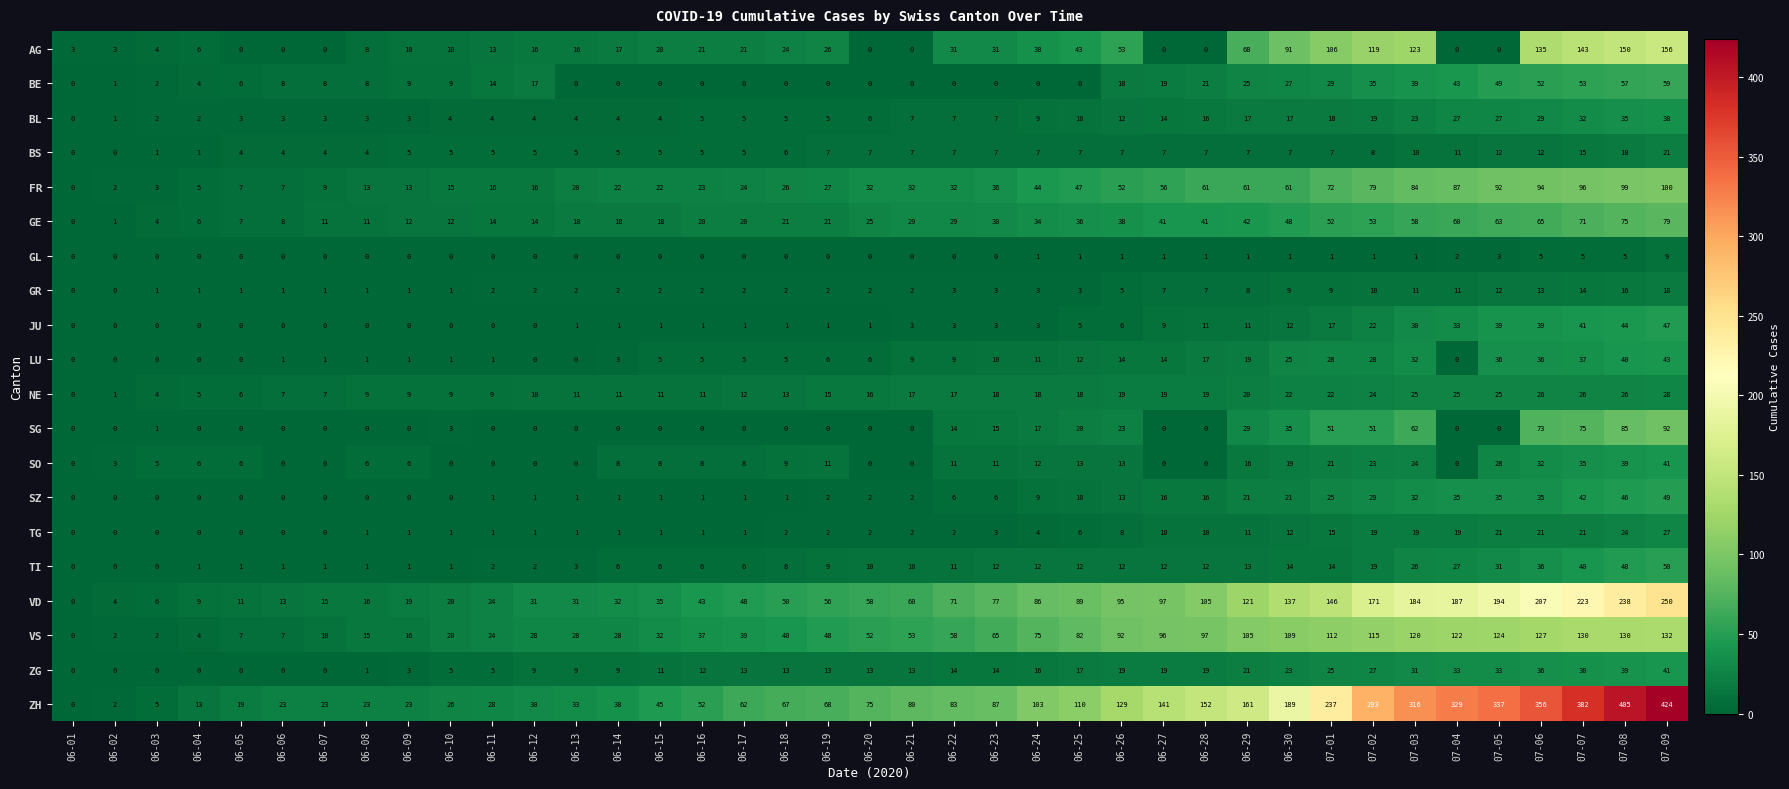

What is the approximate value of VD at 06-28, to the nearest 50?

100